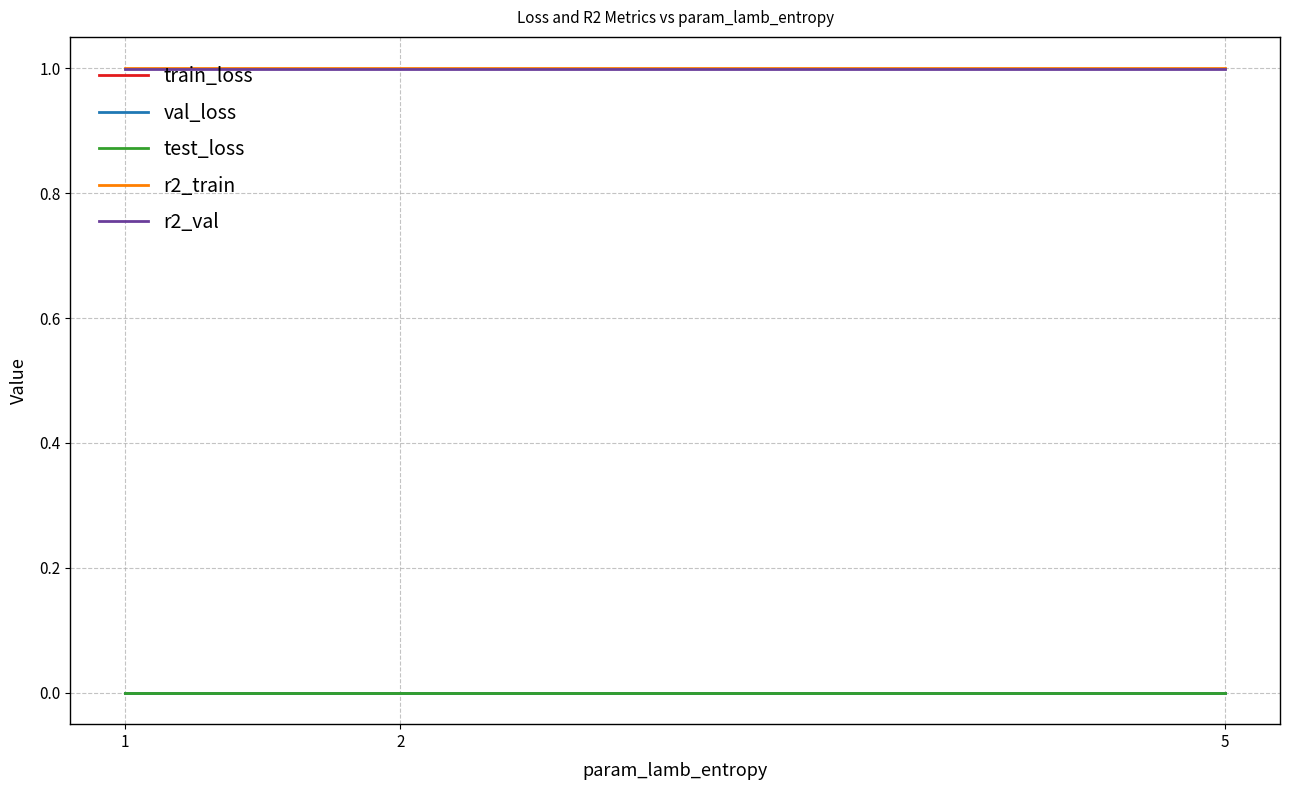

Is it true that test_loss equals 0.0 at 5?

True